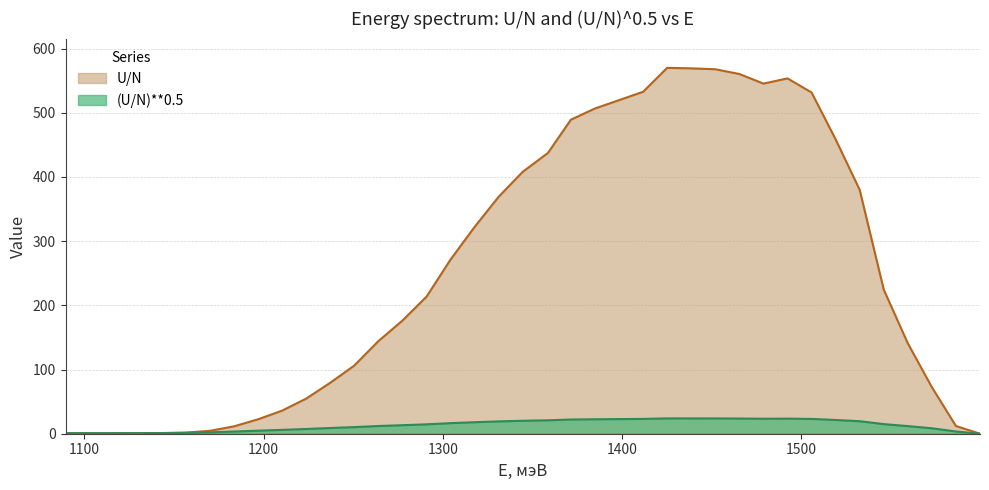

In (U/N)**0.5, how many points are lower than both neighbors (excluding endpoints)?

1